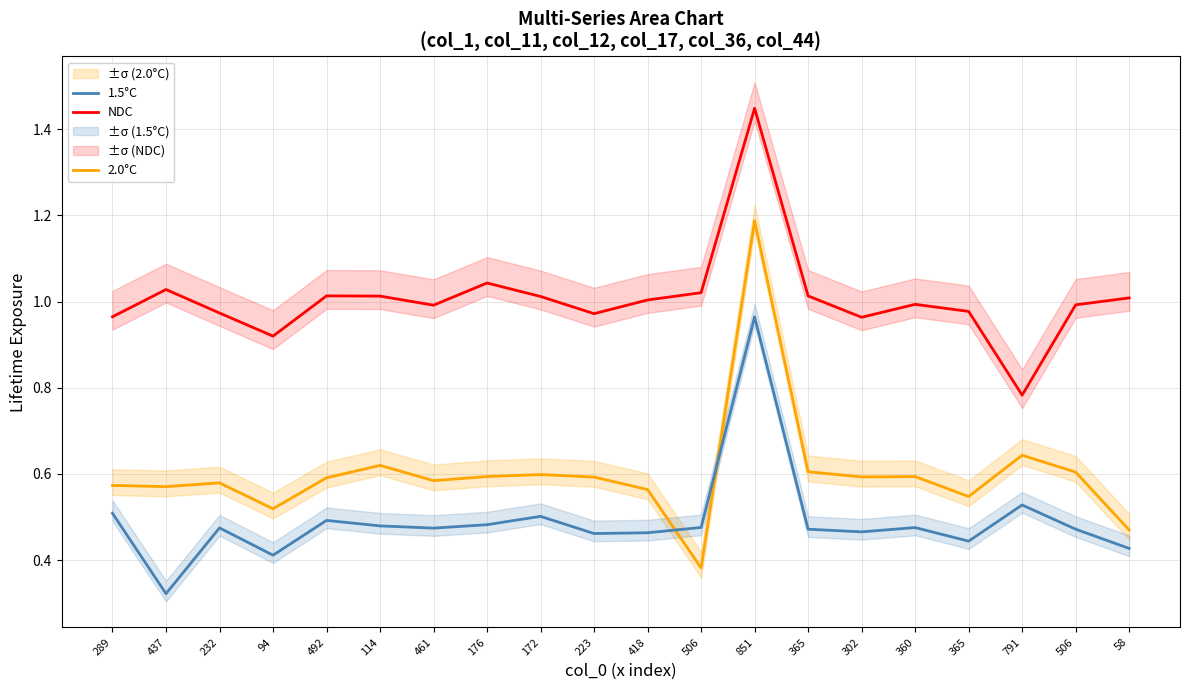

The value of NDC at 365 is 1.4. True or false?

False